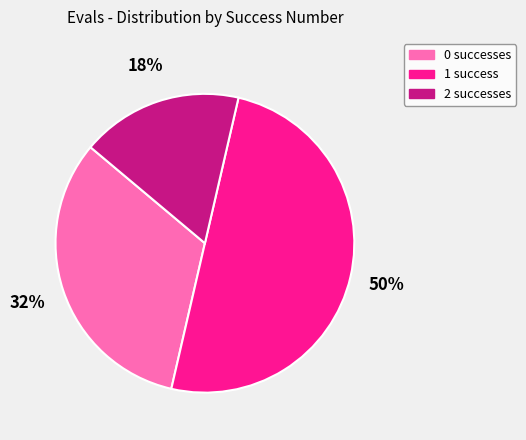

The 2 successes slice represents 17% of the pie. True or false?

True